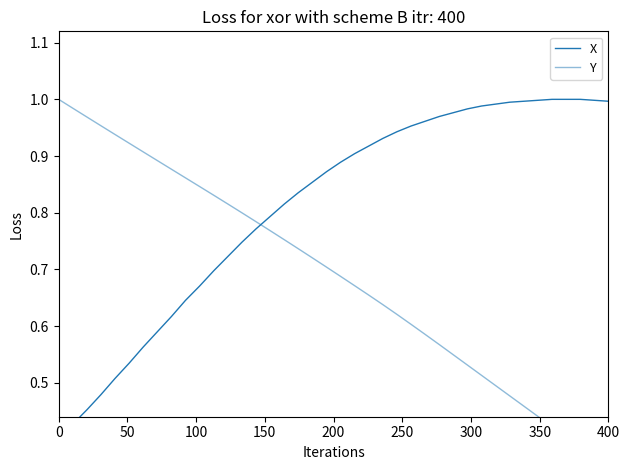

How many lines are shown in the chart?

2